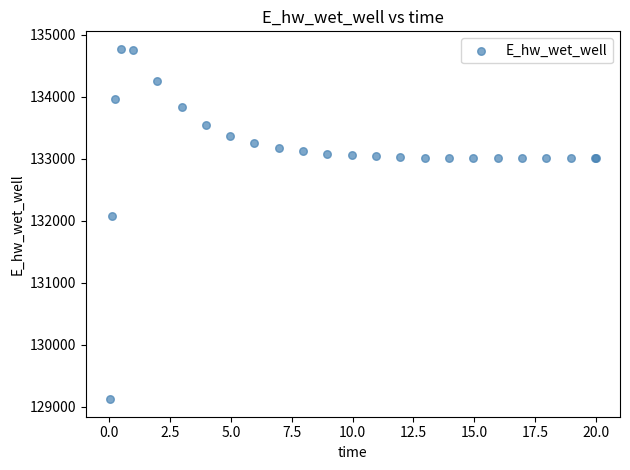

What Y value in the scatter plot is closest to 131949?

132072.2